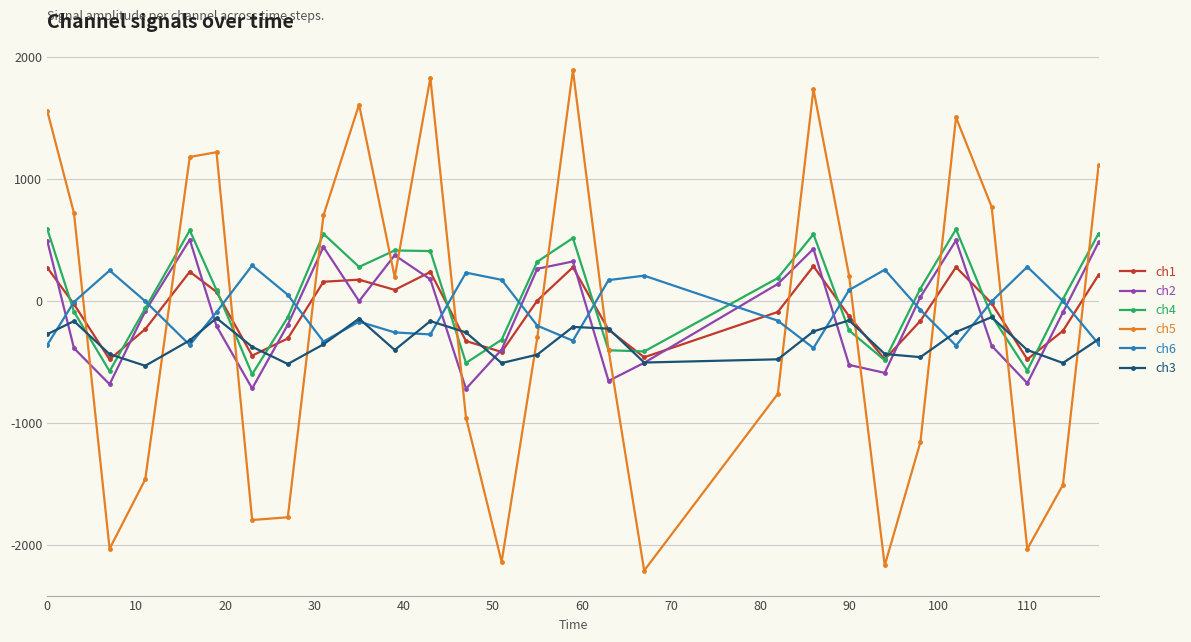

How many interior local peaks does the ch1 series have?

6